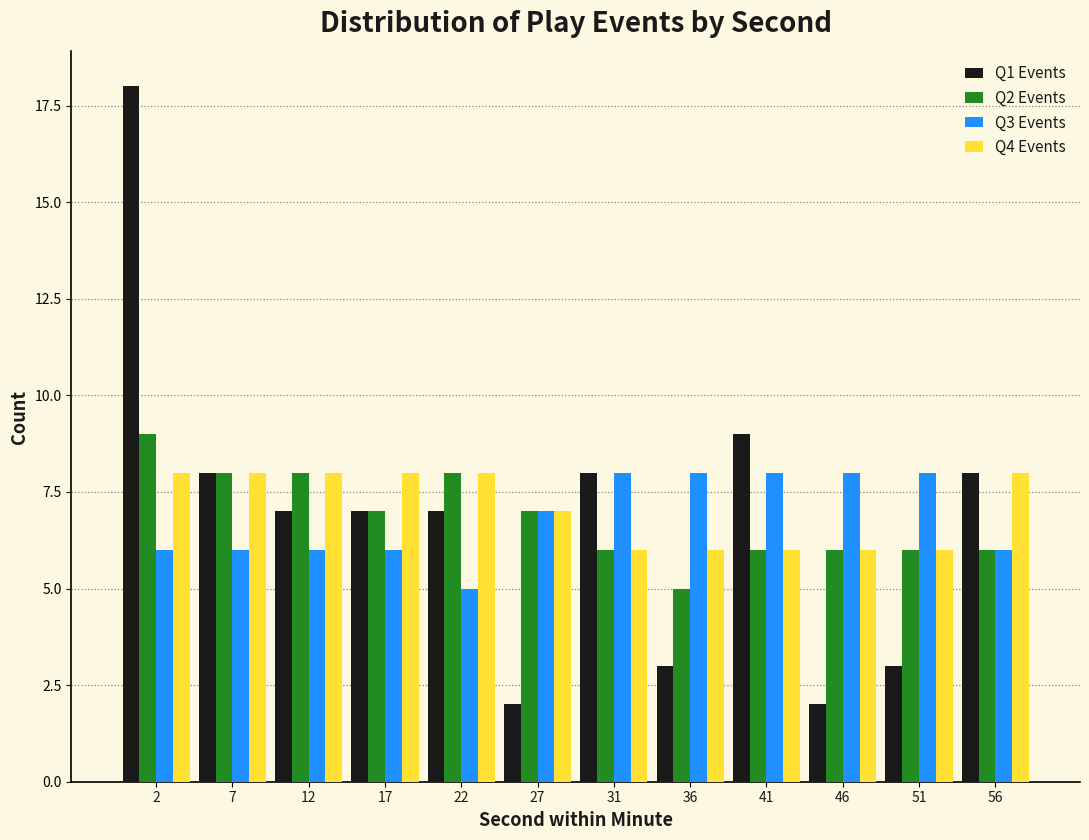

Is the value of Q4 Events at 41 greater than the value of Q3 Events at 51?

No